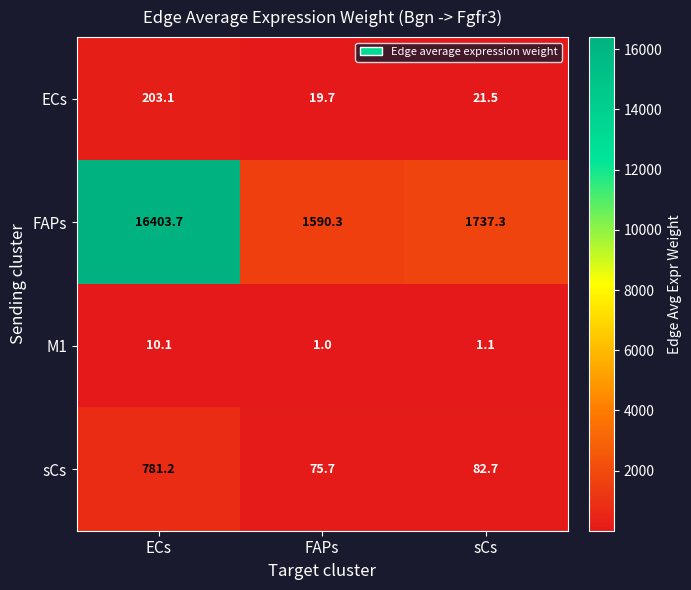

What is the difference between the highest and lowest values at sCs?

1736.2